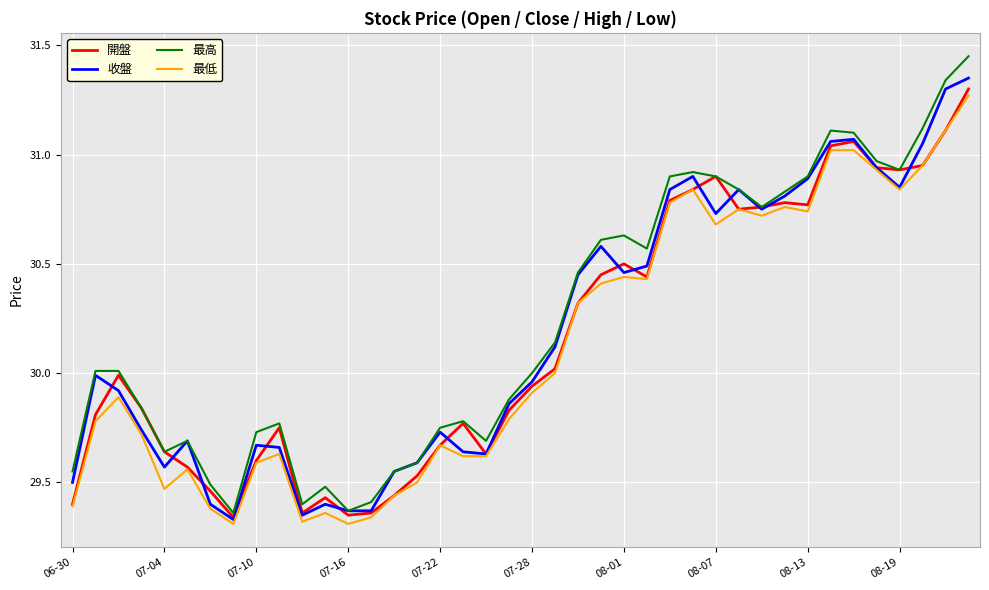

Which series has the widest spread of values?

最高